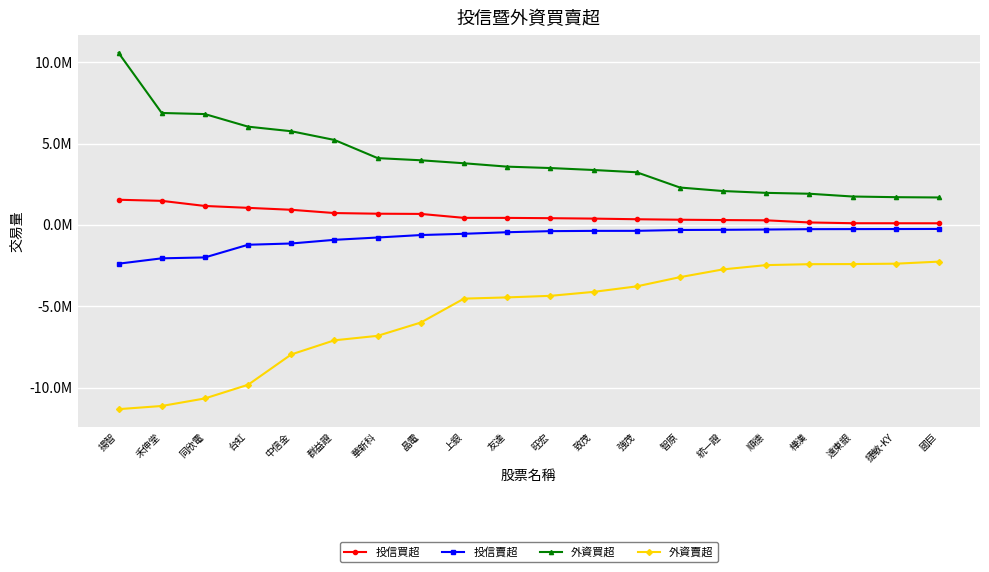

What are all the series names shown in the legend?

投信買超, 投信賣超, 外資買超, 外資賣超